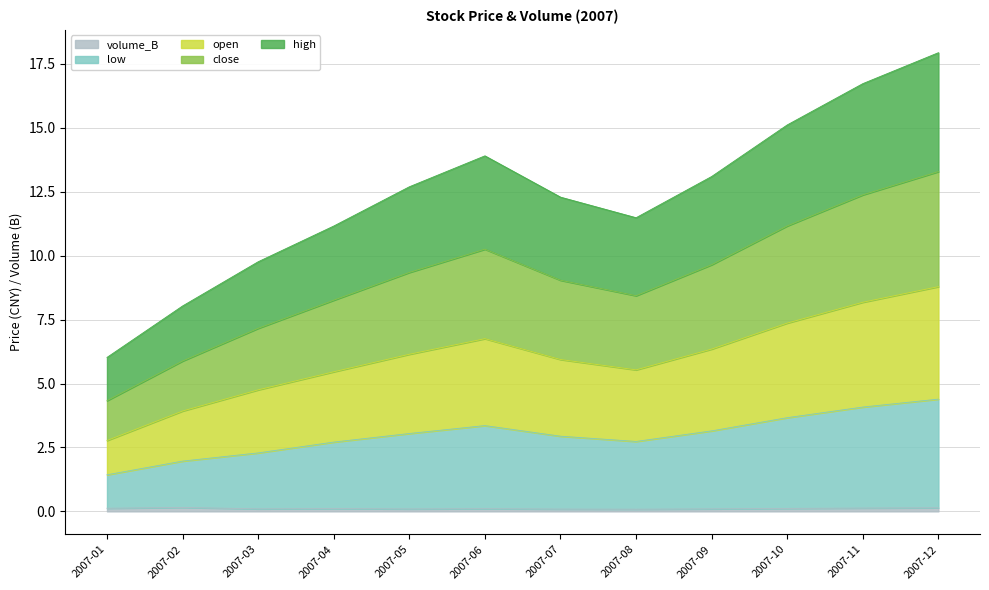

How many interior local valleys does the low series have?

1